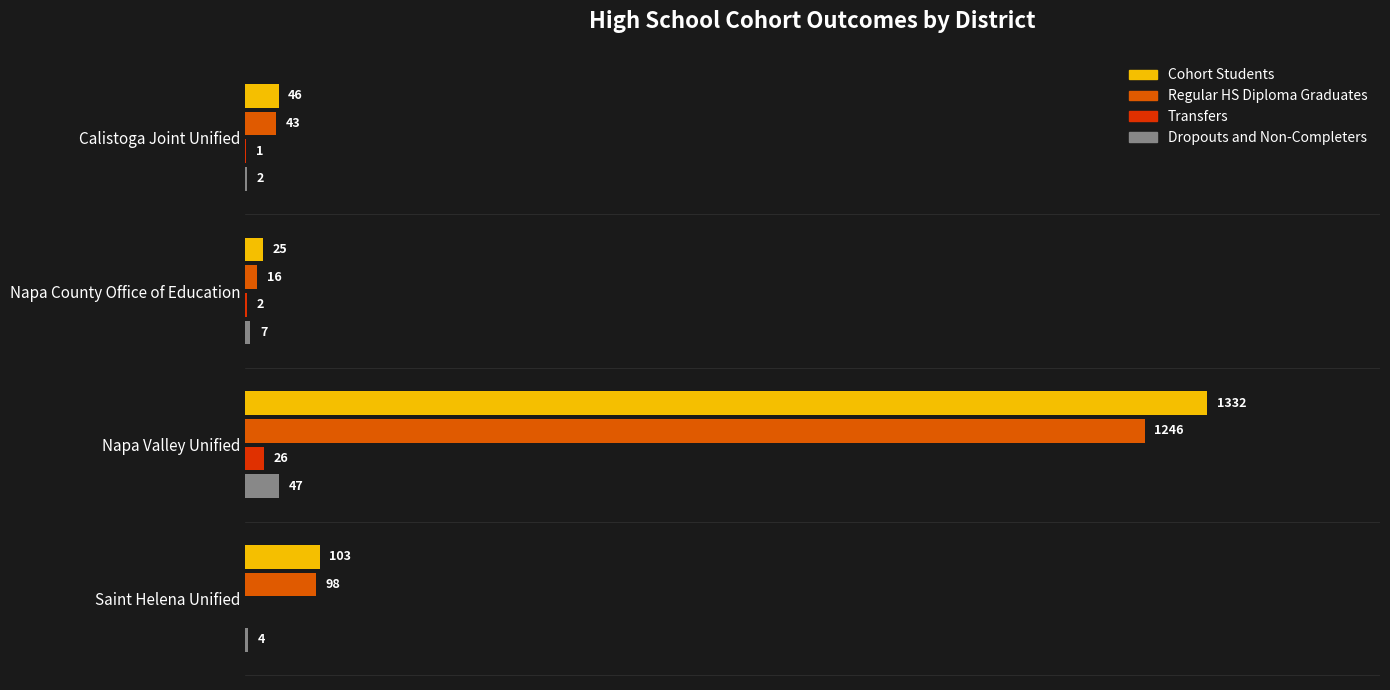

Between Napa County Office of Education and Napa Valley Unified, which series saw the biggest shift?

Cohort Students